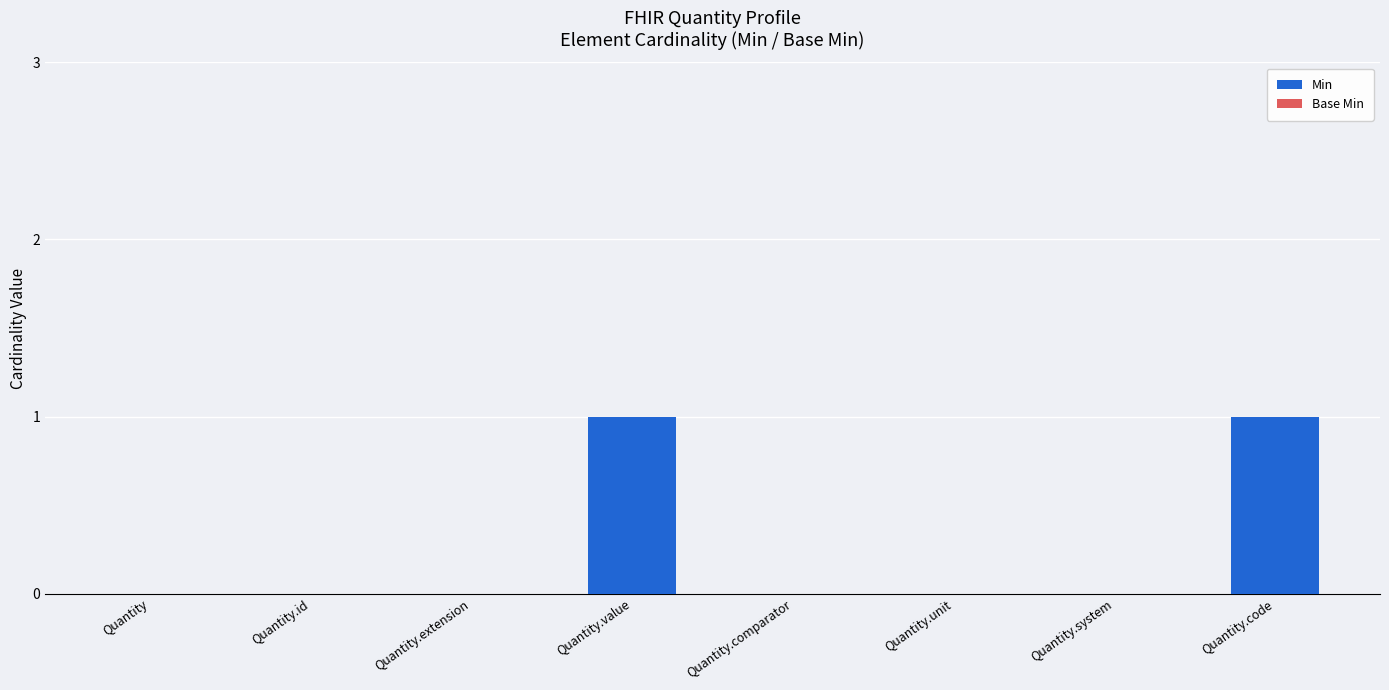

Approximately how many times larger is the value at Quantity.code compared to Quantity.value?

1.0